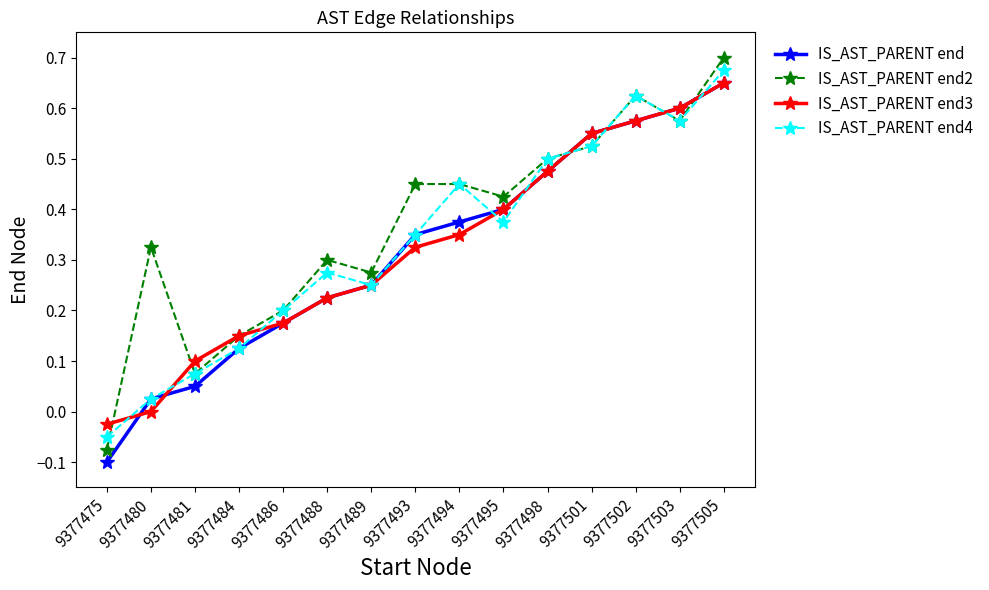

Which series has the largest range (max minus min)?

IS_AST_PARENT end2